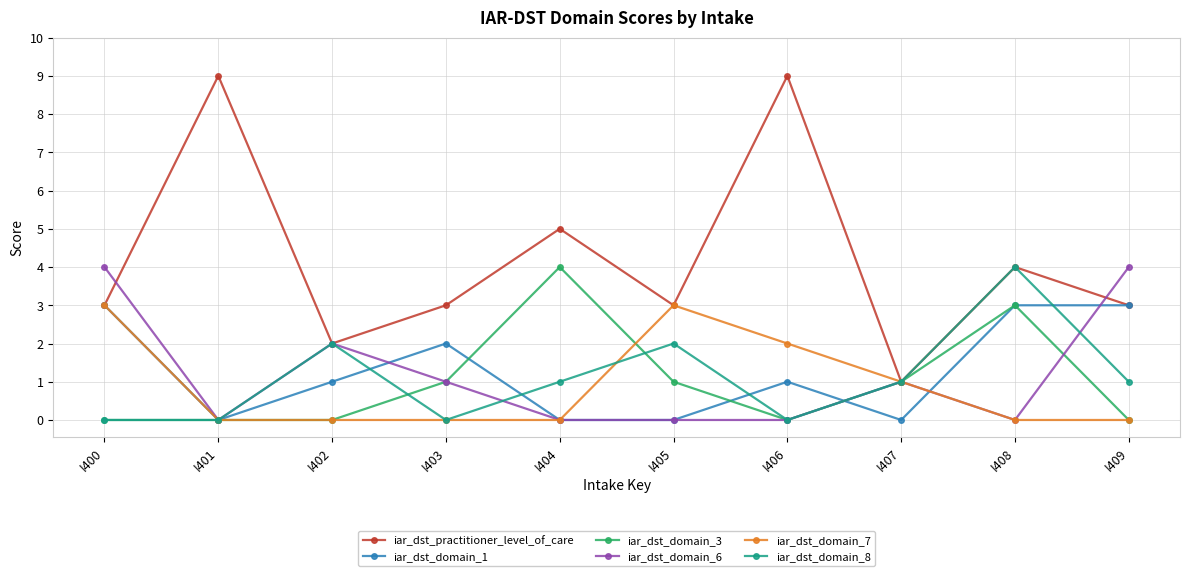

Which series has the widest spread of values?

iar_dst_practitioner_level_of_care